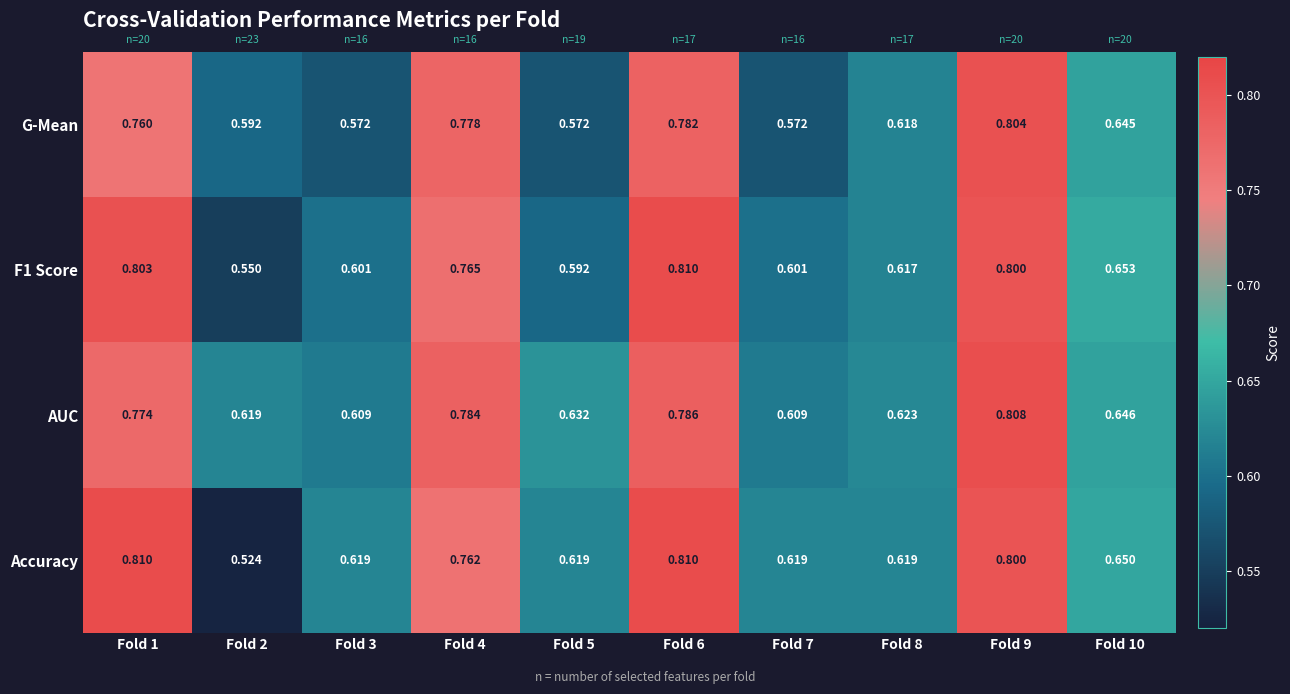

Rank the series at Fold 8 from lowest to highest value.

F1 Score, G-Mean, Accuracy, AUC